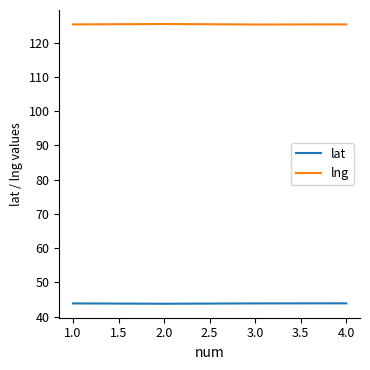

Count the number of categories in the chart.

4